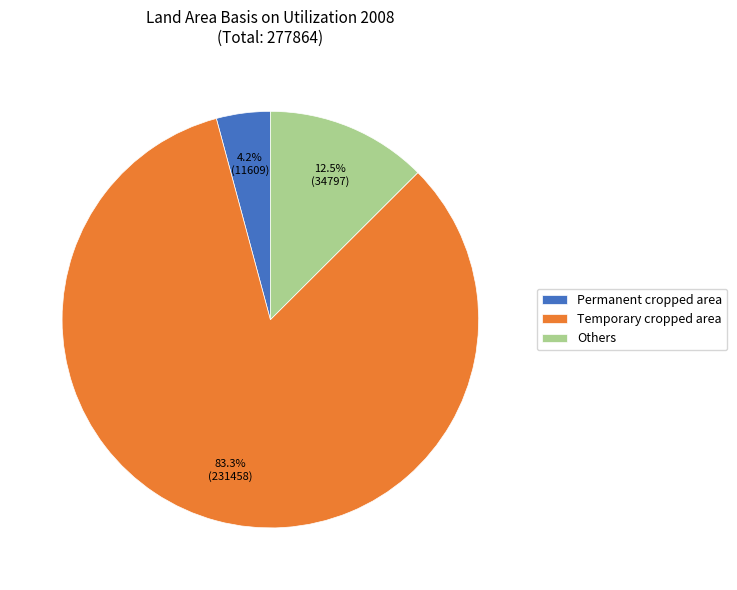

What is the largest slice in the pie chart?

Temporary cropped area